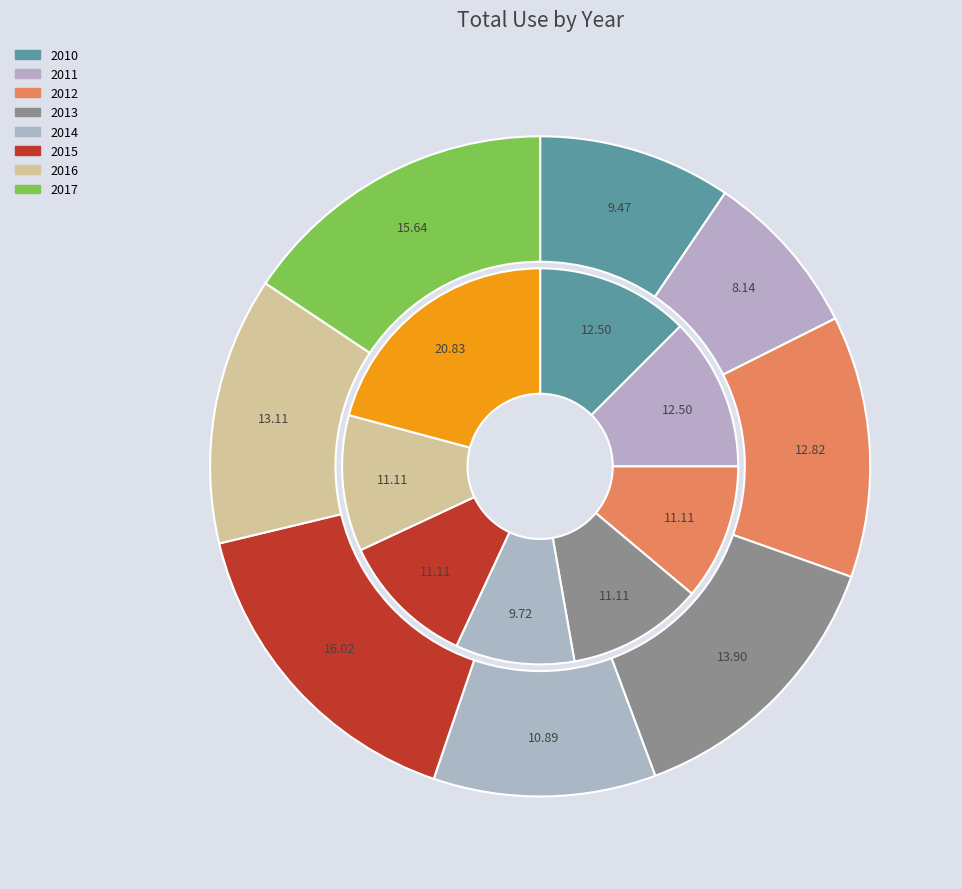

Does 2015 account for over 50% of the chart?

No